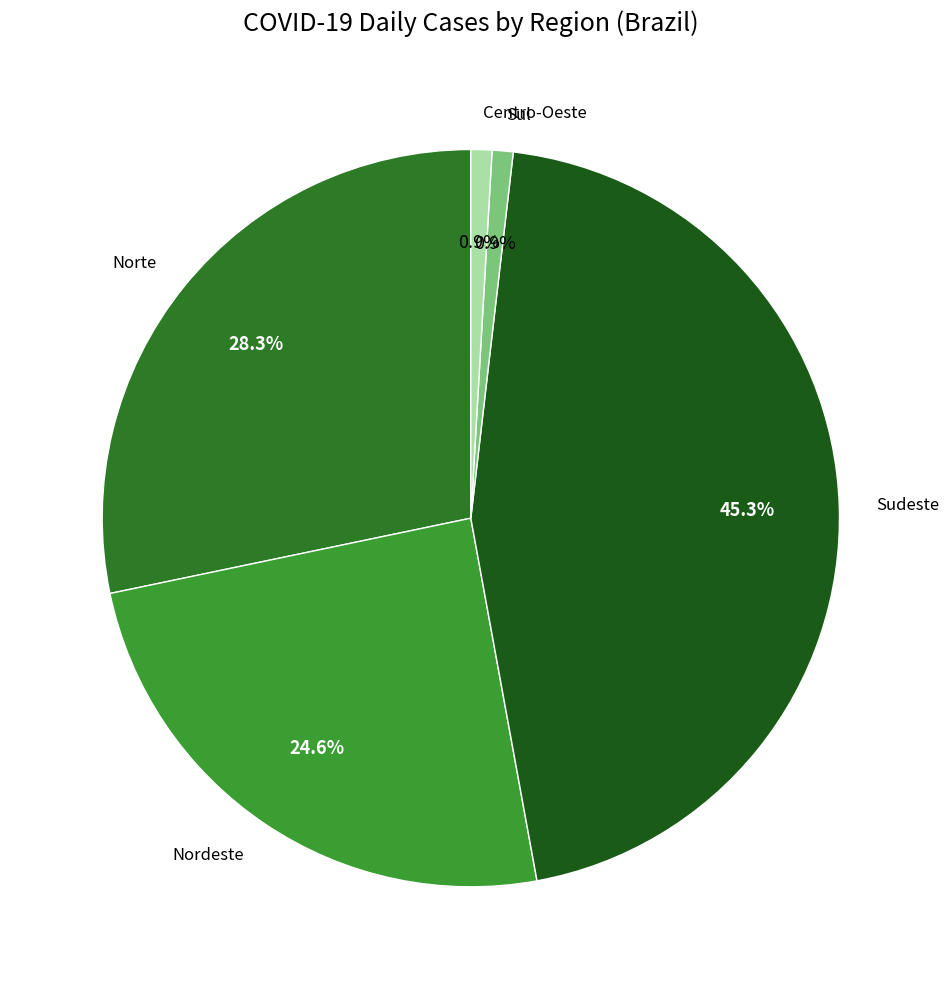

Which slice is the largest?

Sudeste